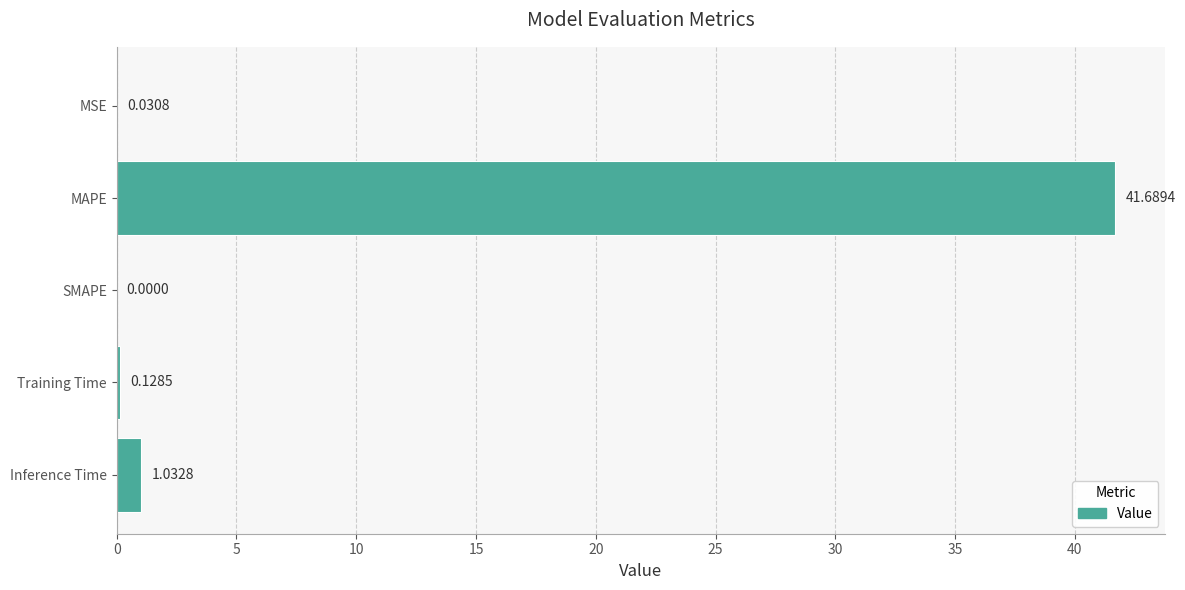

What is the sum of all values?

42.9